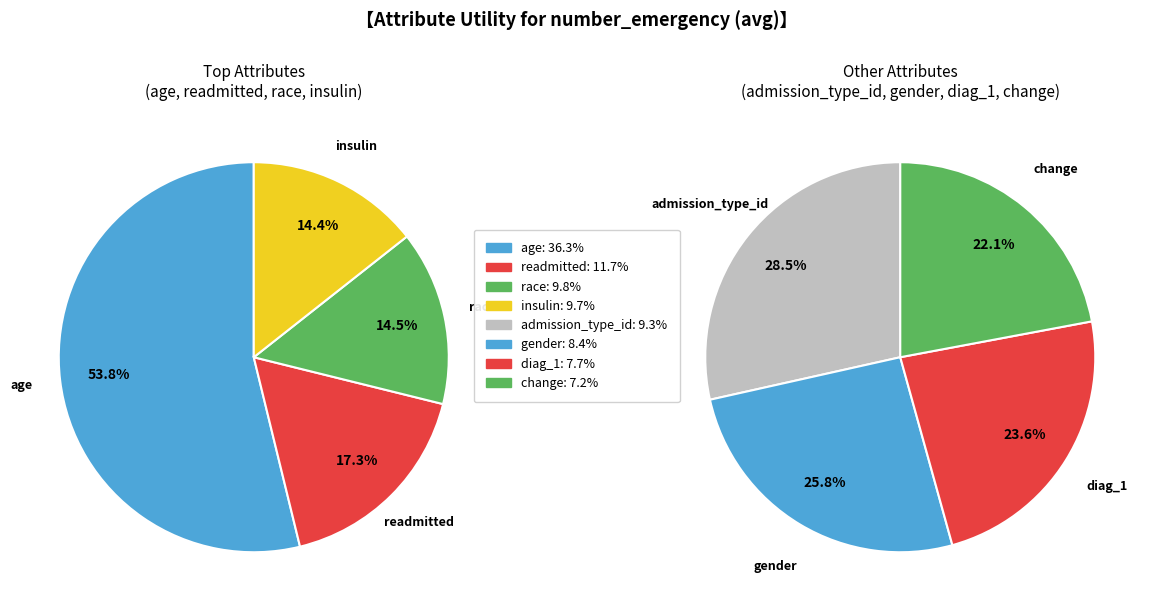

Which category has the biggest portion of the pie?

age